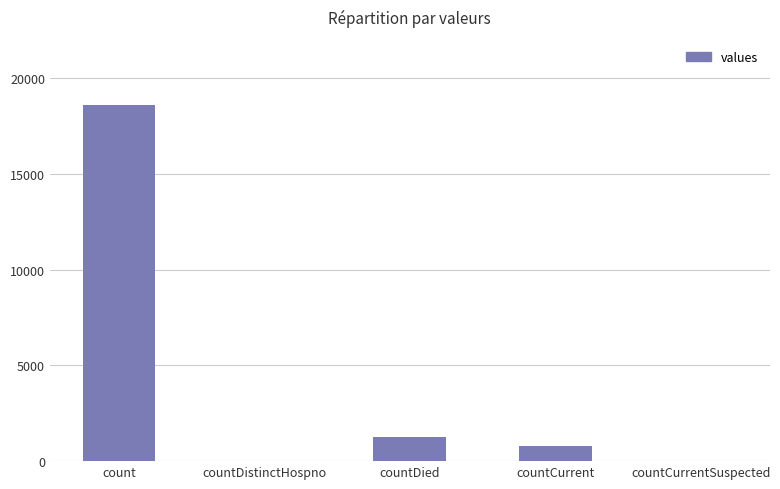

Where is the data nearest to the value 9307?

countDied